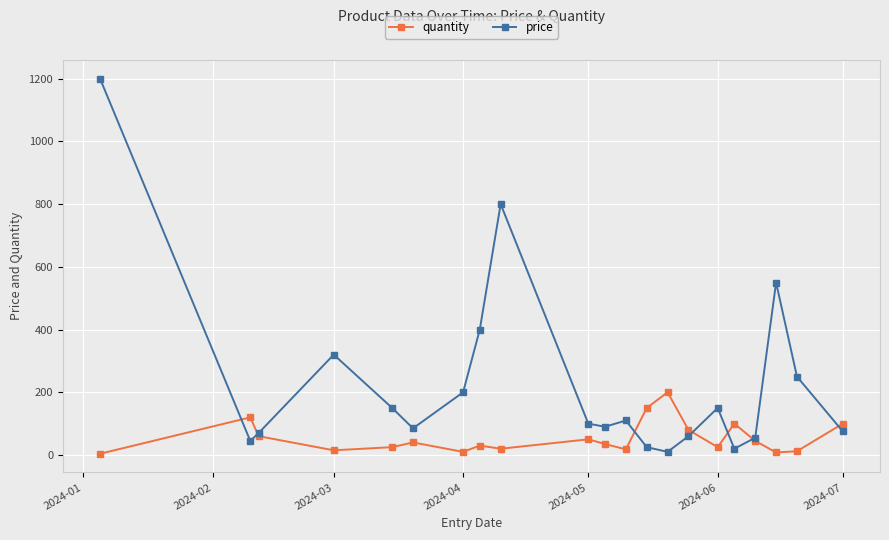

What are all the series names shown in the legend?

quantity, price